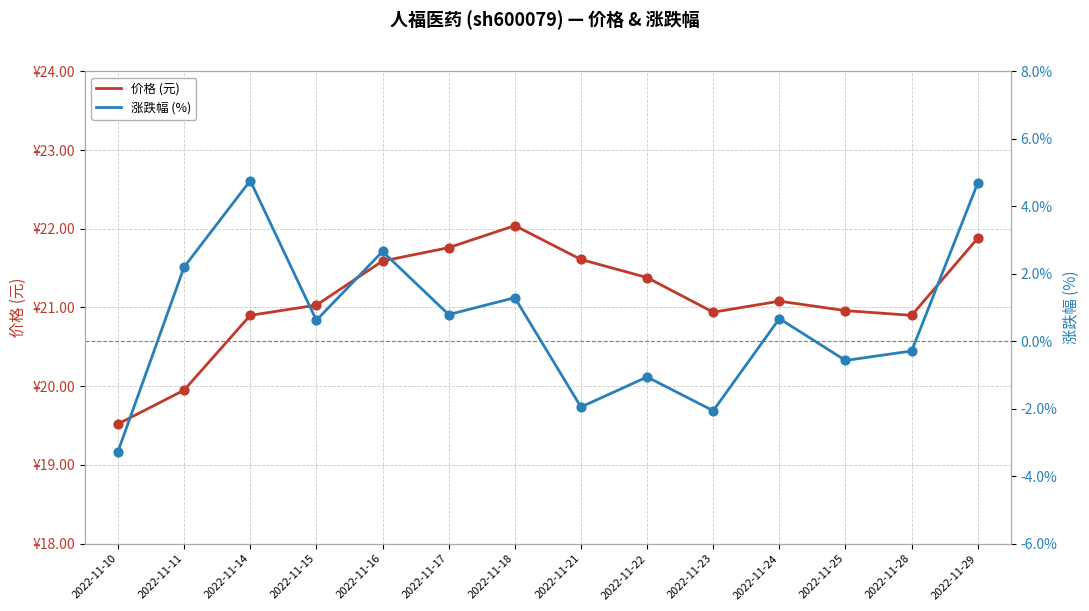

Which series has the largest total across all categories?

价格 (元)